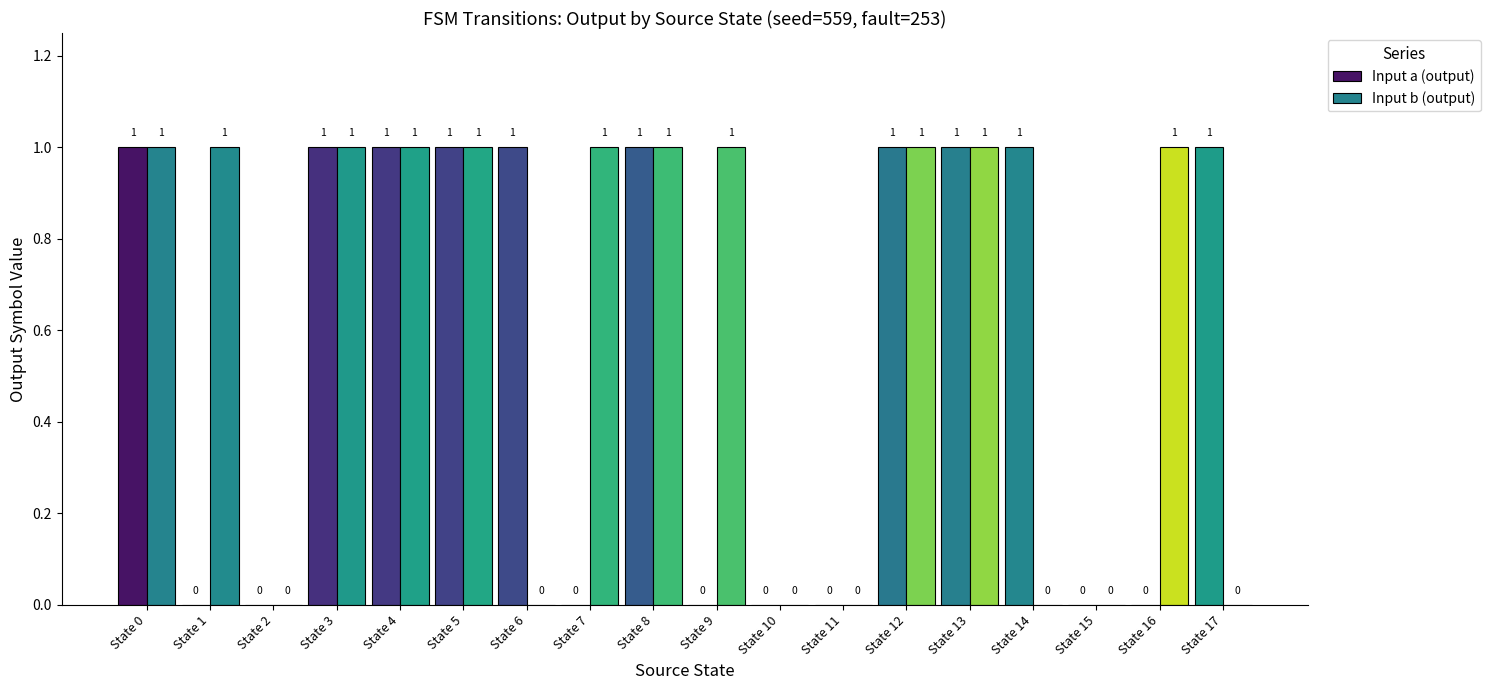

Between State 15 and State 16, which series saw the biggest shift?

Input b (output)